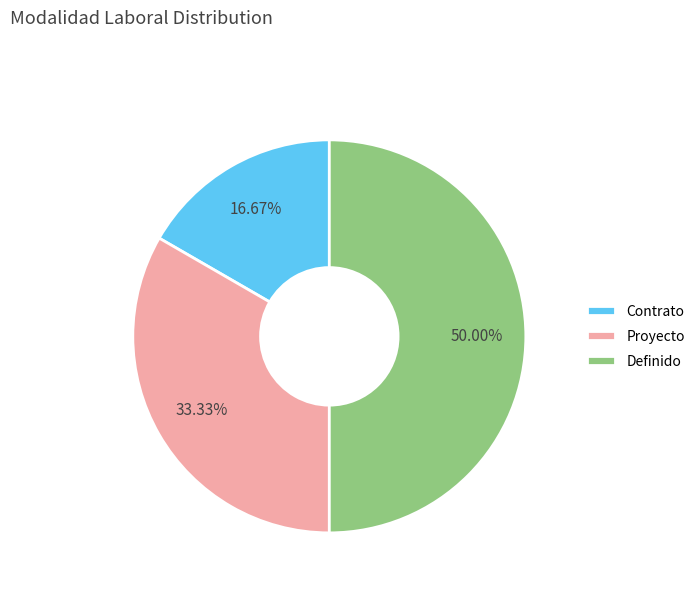

To the nearest percent, what is the average slice percentage?

33%